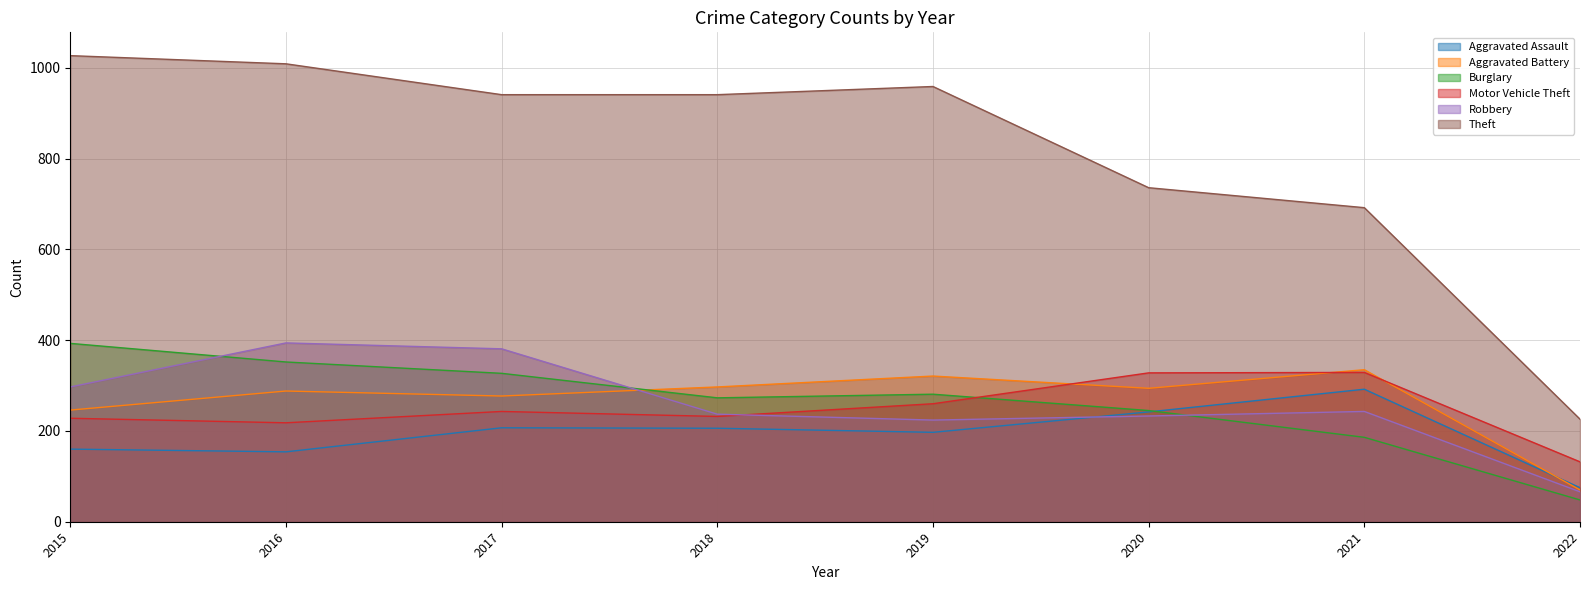

What is the value of the Aggravated Assault point at the 7th from the left?

292